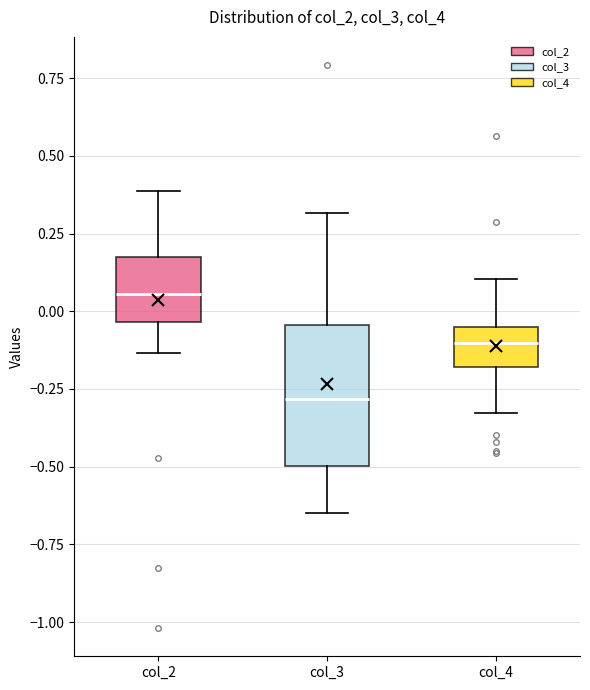

Where does the upper whisker of the box for col_2 end on the y-axis? The values are not printed on the chart, so give them approximately, as read against the axis.

0.40